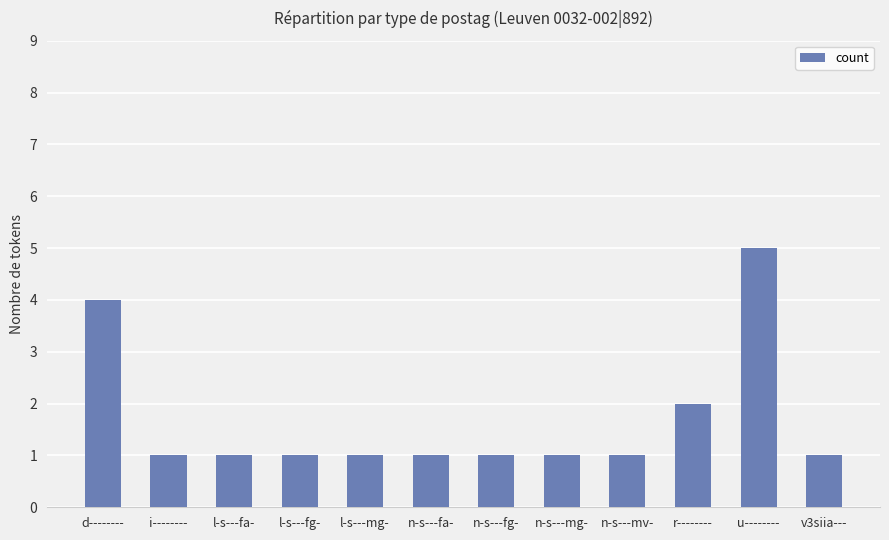

Reading left to right, what are all the values shown in this chart?

4	1	1	1	1	1	1	1	1	2	5	1